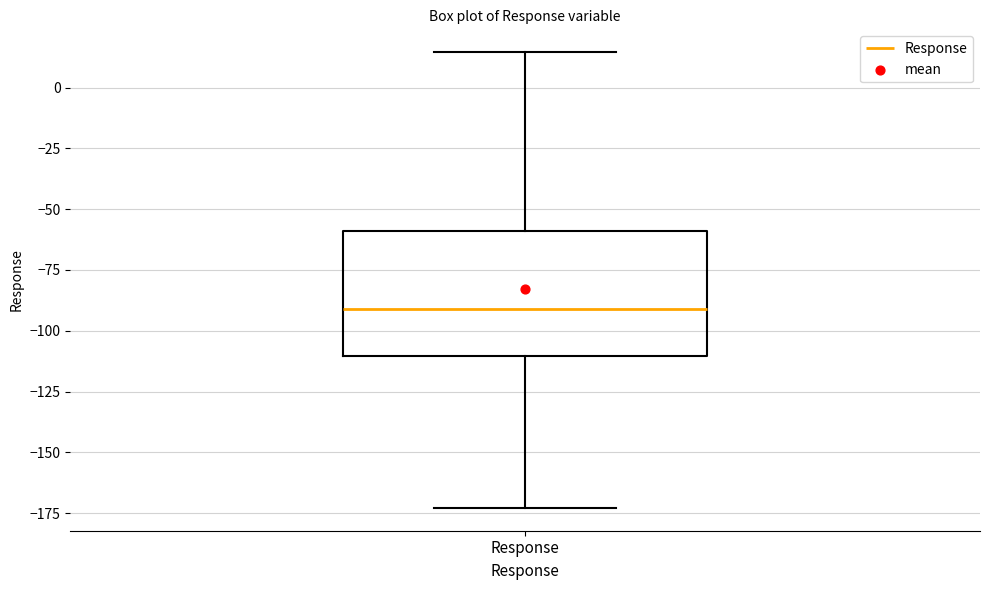

Read this box plot against the y-axis: the position of the median line, the range covered by the box, and the ends of both whiskers. The values are not printed on the chart, so give them approximately, as read against the axis.

median -90, box -110 to -60, whiskers -175 to 15